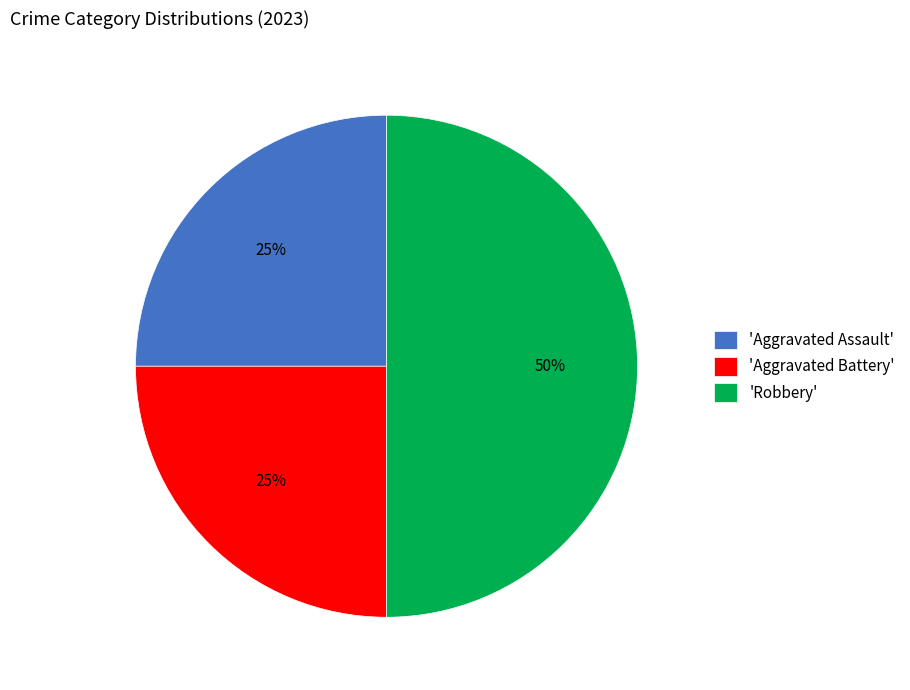

Combined, do 'Aggravated Assault' and 'Robbery' account for over 50%?

Yes